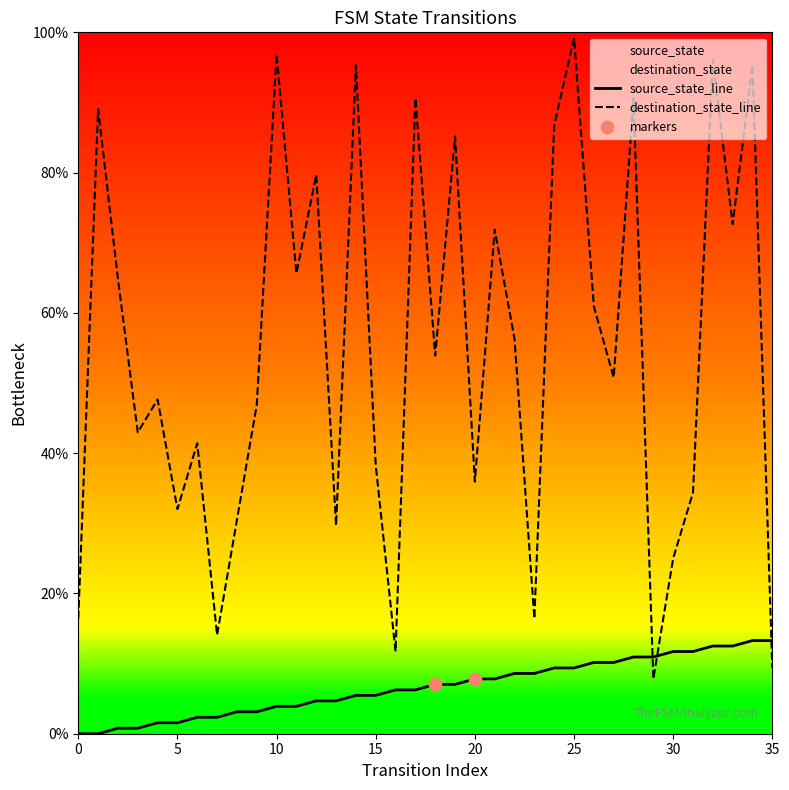

Which series contains the lowest Y value?

source_state